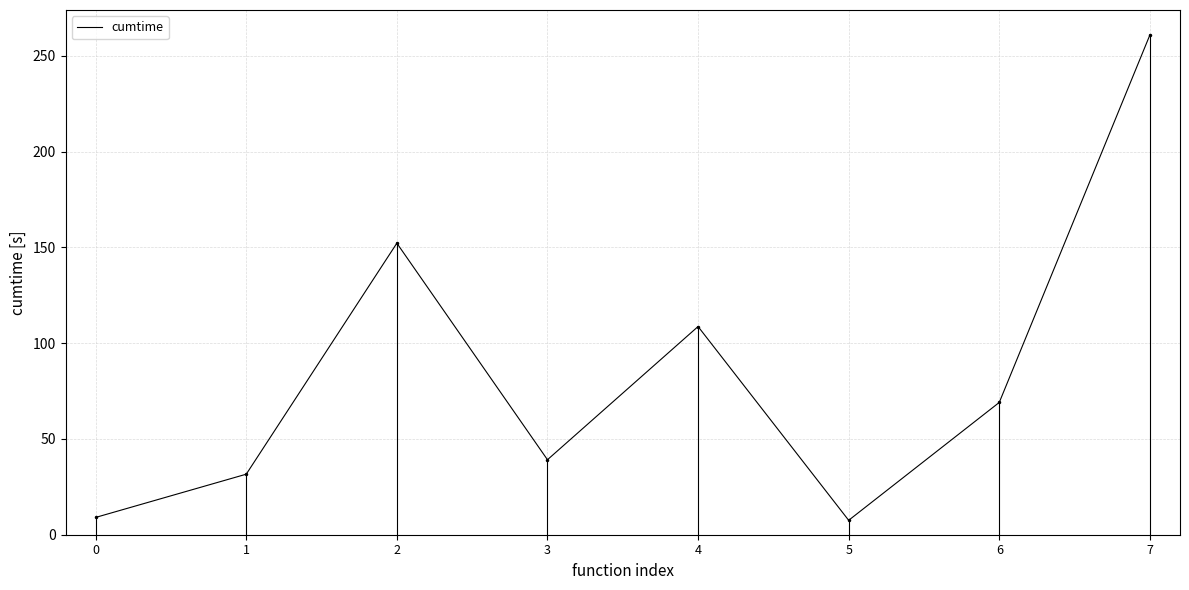

Which has a higher value, 4 or 6?

4